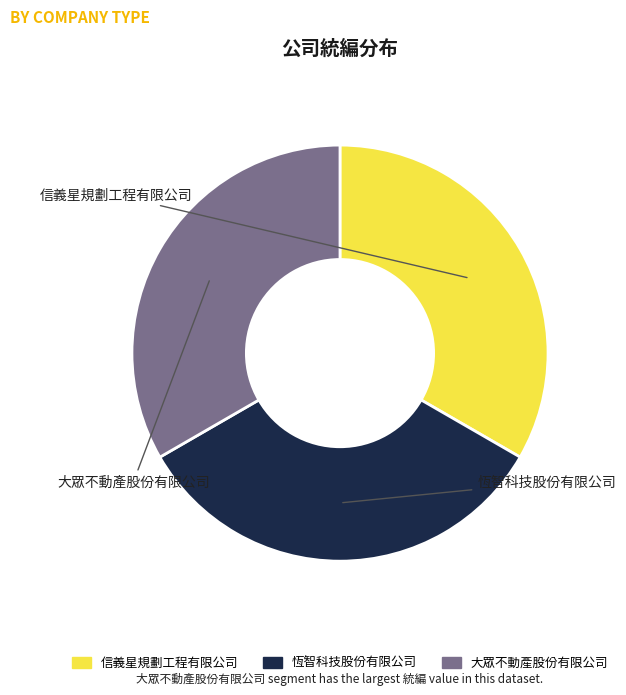

Does 恆智科技股份有限公司 represent more than half of the total?

No